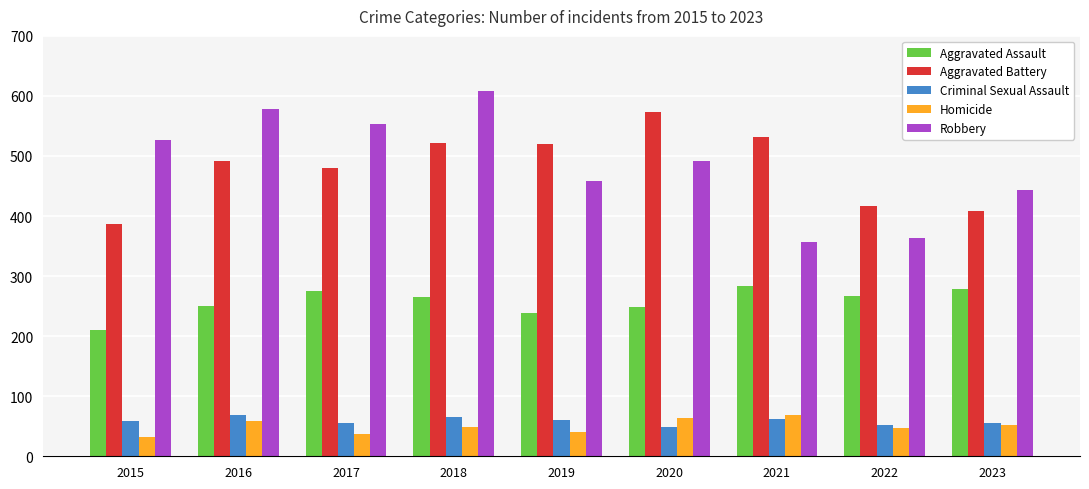

Is the value of Criminal Sexual Assault at 2023 greater than the value of Aggravated Assault at 2021?

No